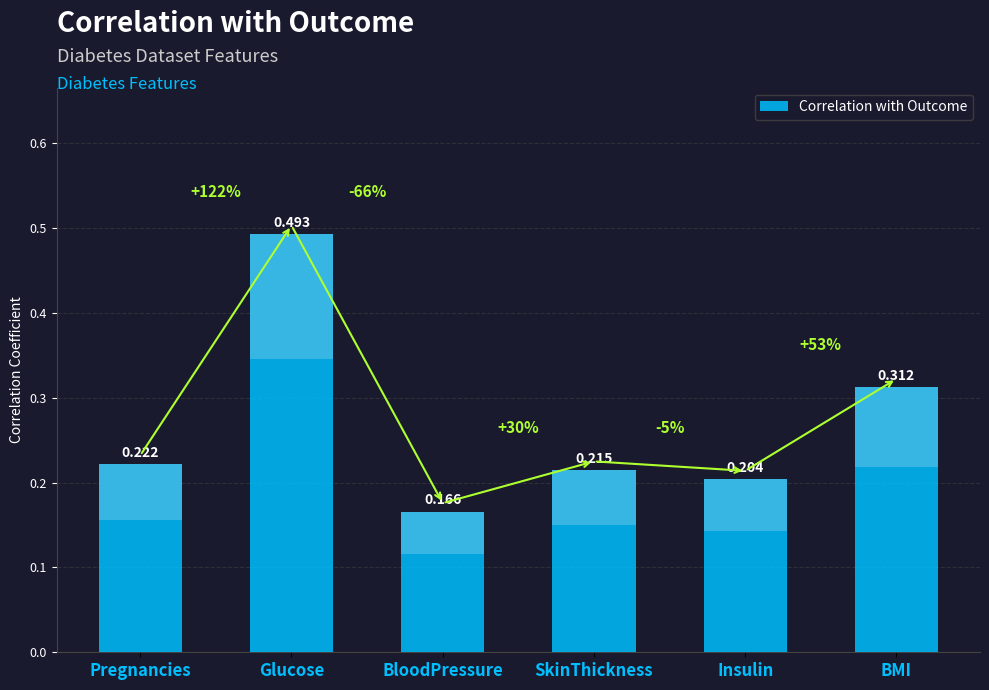

What is the sum of the values at Glucose and SkinThickness?

0.7